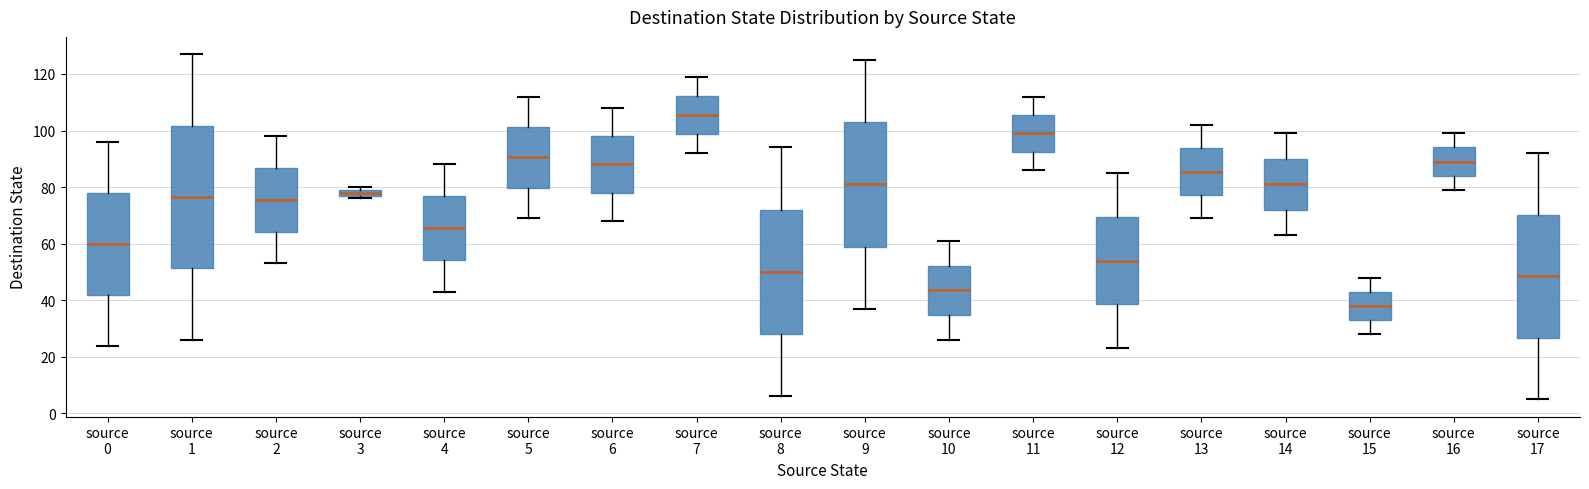

Where is the upper edge of the box for source 7 on the y-axis? The values are not printed on the chart, so give them approximately, as read against the axis.

112